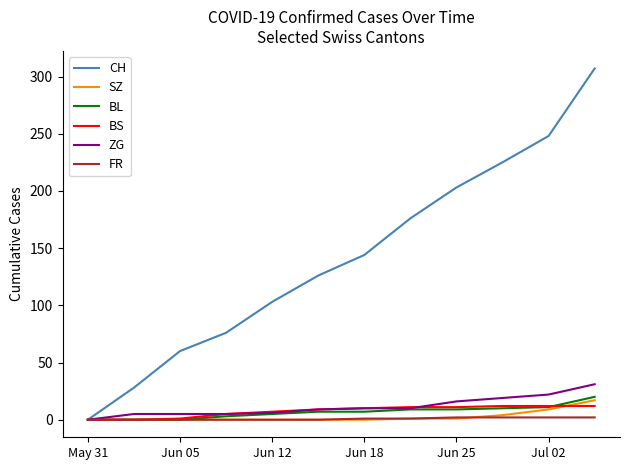

Which series has the widest spread of values?

CH